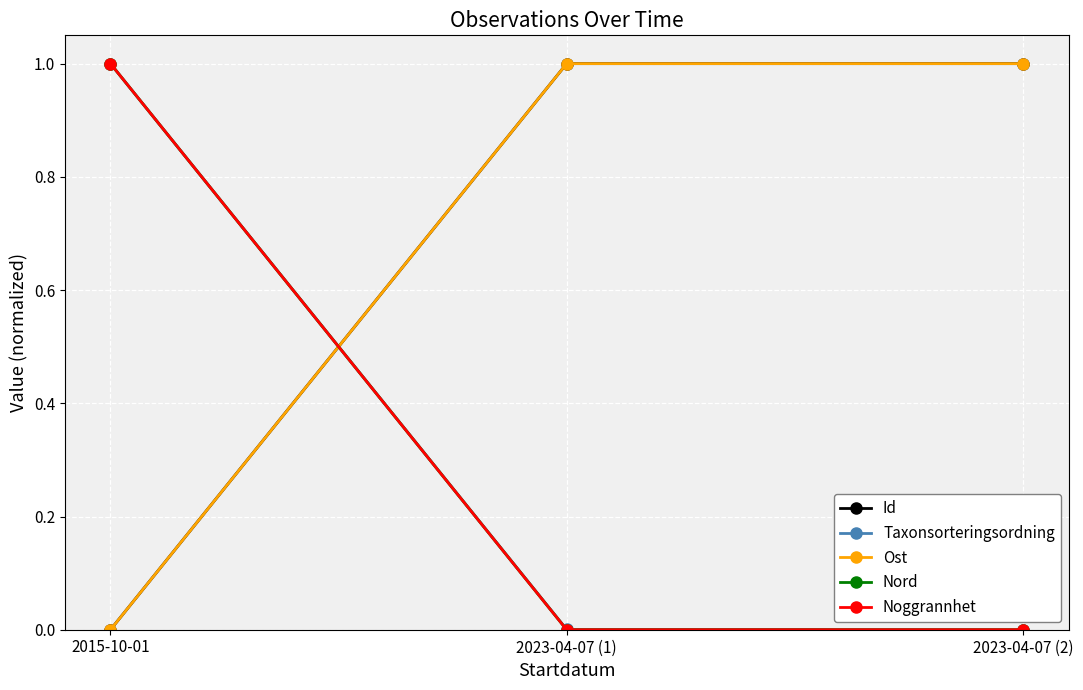

Does the chart have visible grid lines?

Yes